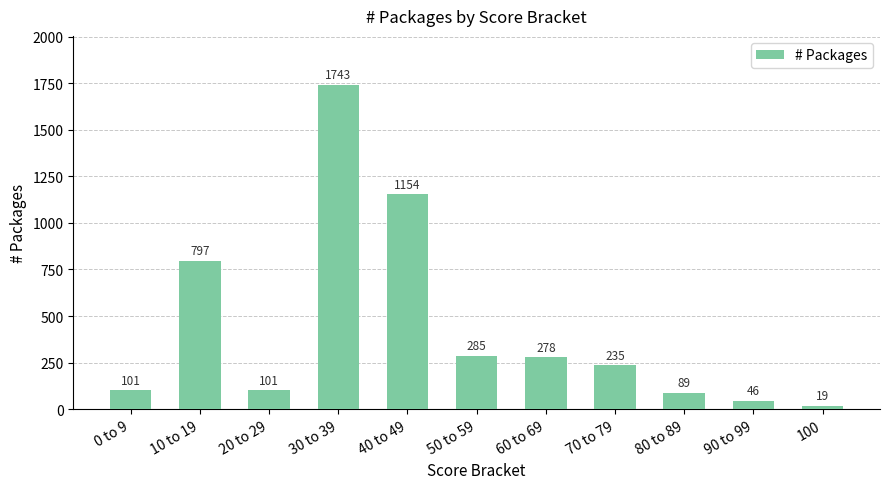

What is the sum of the values at 0 to 9 and 70 to 79?

336